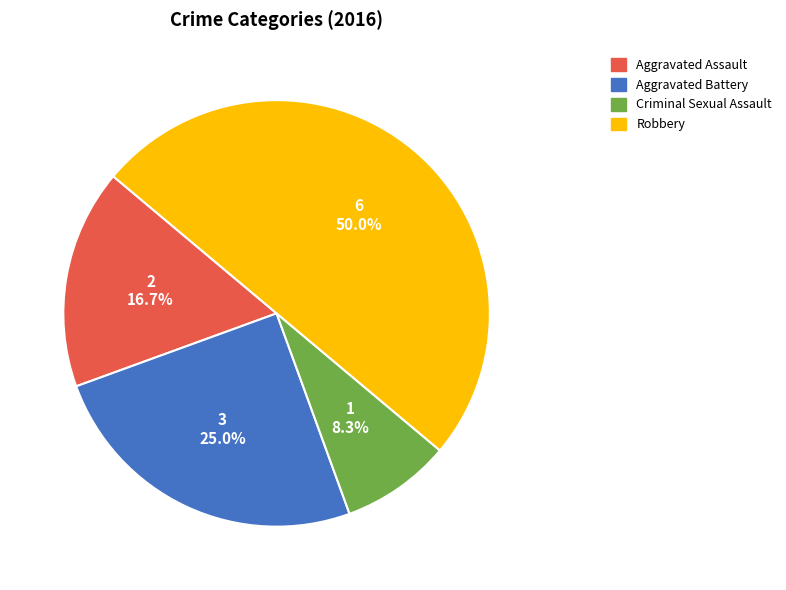

What percentage is the Robbery slice, to the nearest percent?

50%